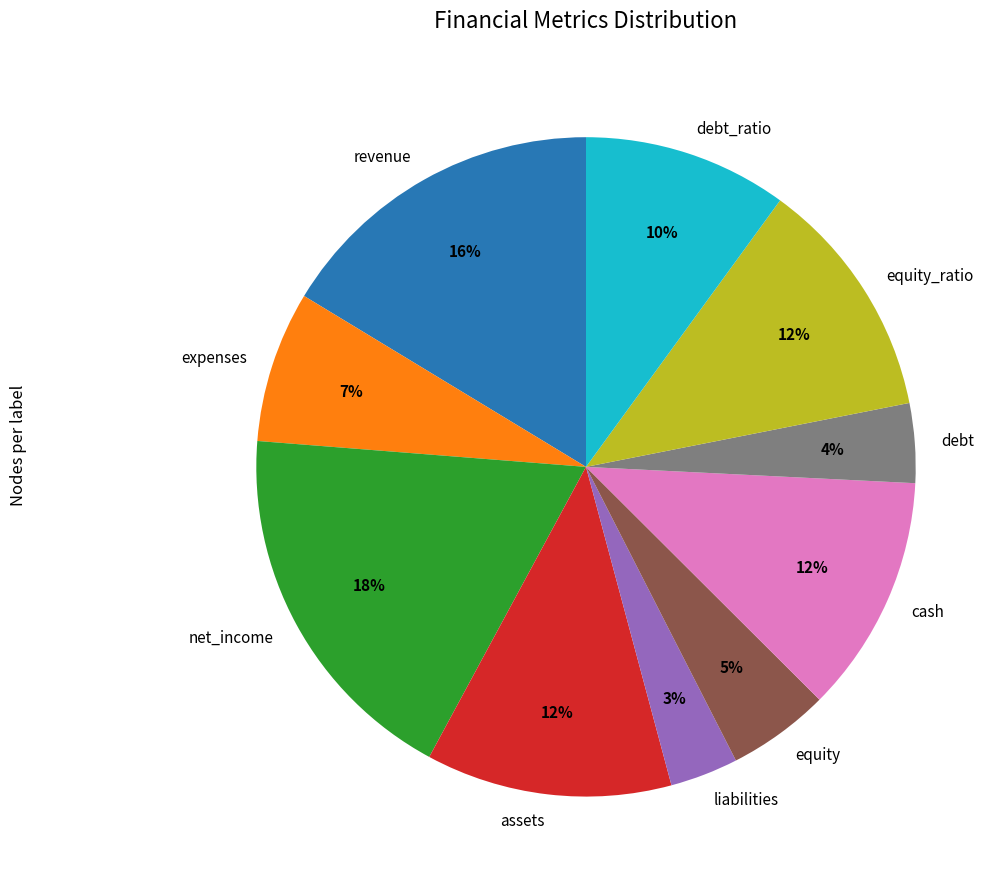

Count the number of slices in the pie.

10